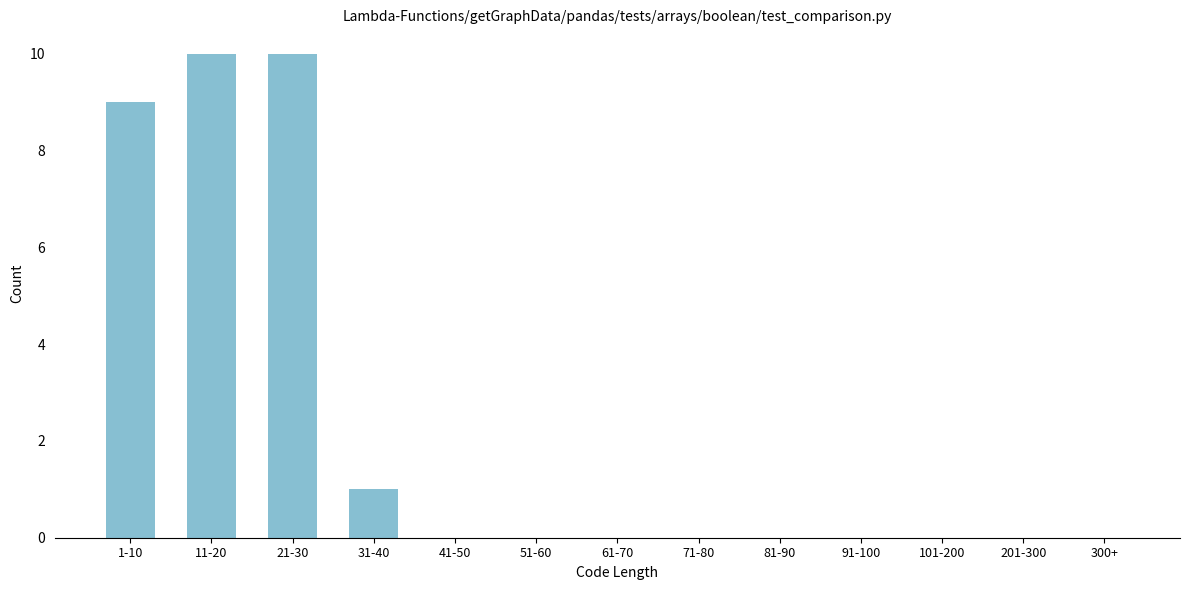

Reading left to right, transcribe all the data shown in this chart.

1-10=9	11-20=10	21-30=10	31-40=1	41-50=0	51-60=0	61-70=0	71-80=0	81-90=0	91-100=0	101-200=0	201-300=0	300+=0